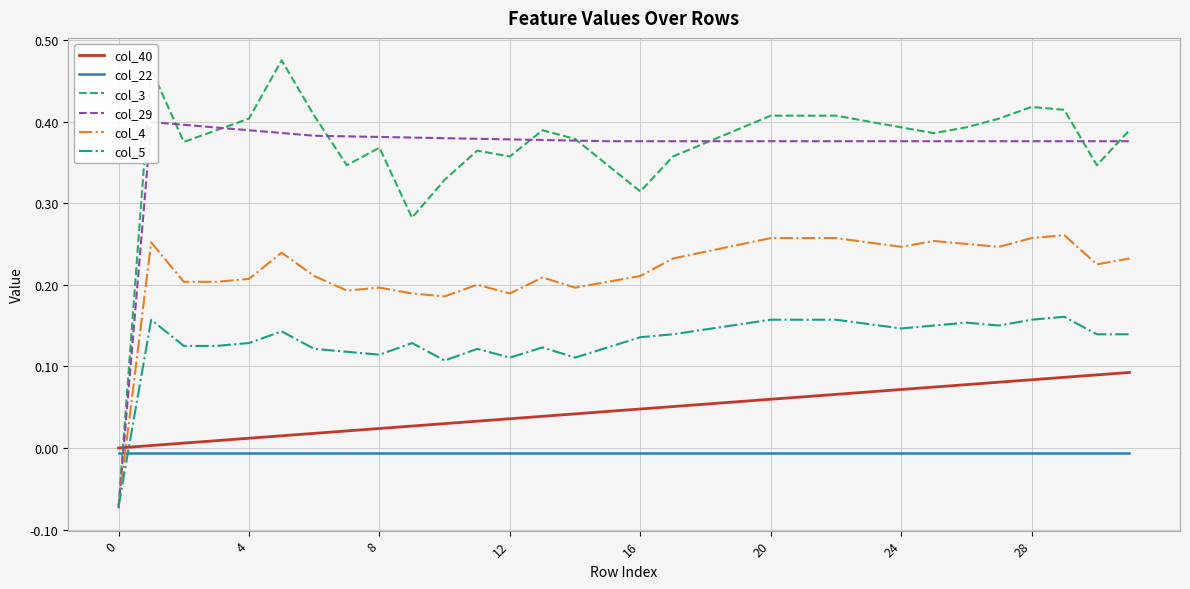

Is the value of col_5 at 18 greater than the value of col_4 at 15?

No